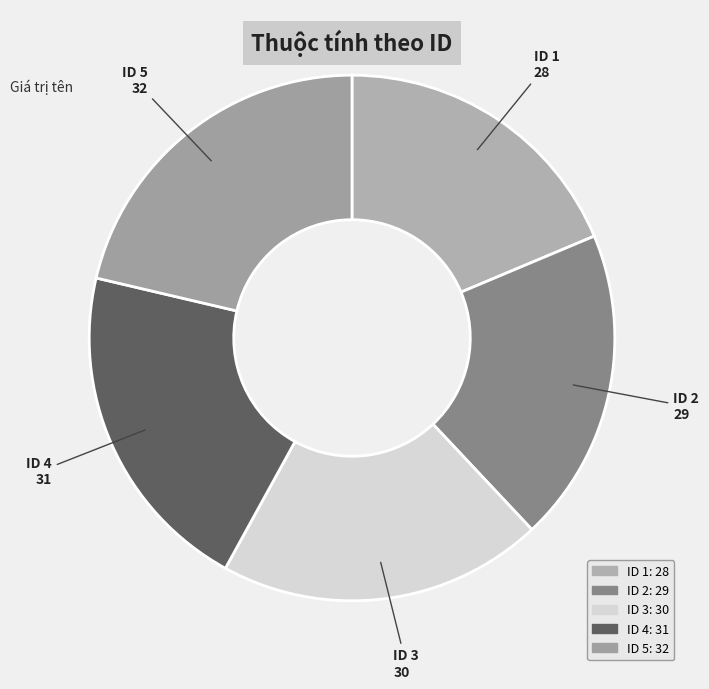

Count the number of slices in the pie.

5